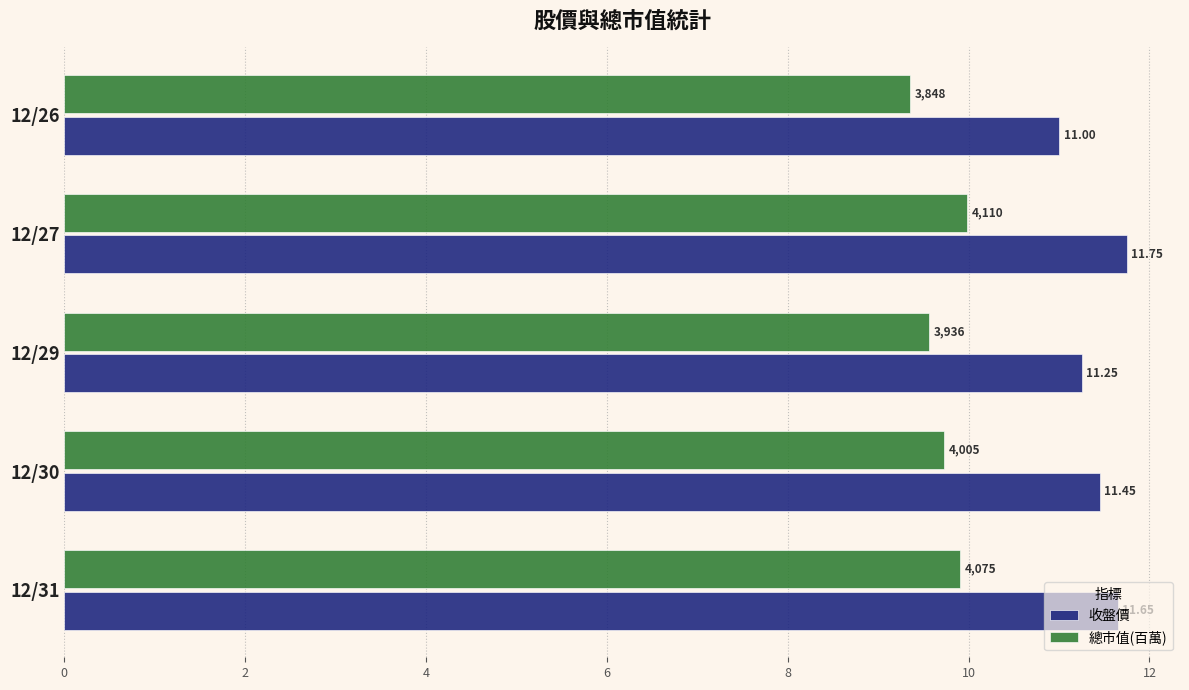

At how many categories does at least one series exceed 9?

5